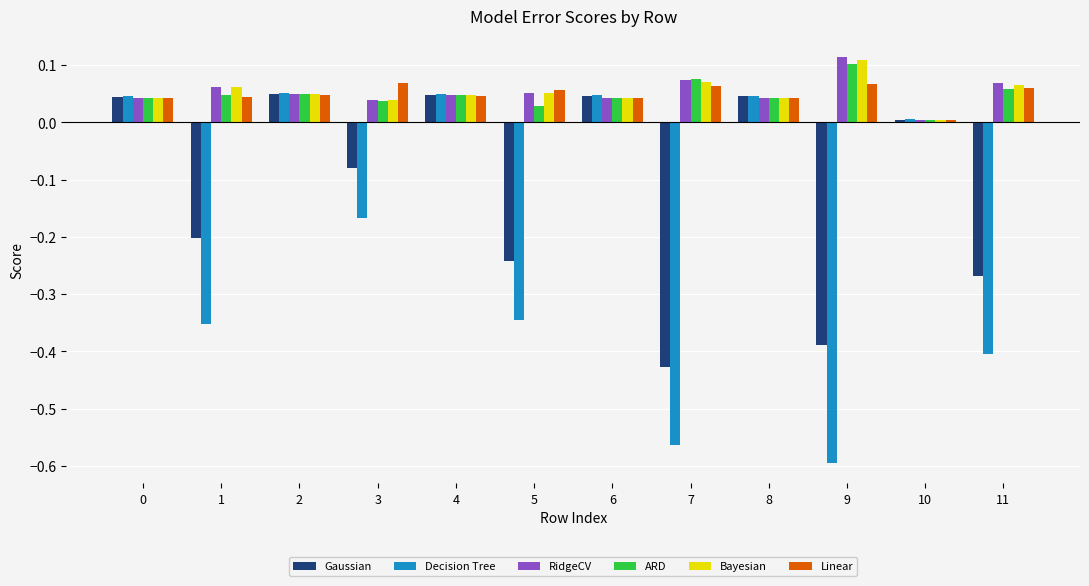

Is it true that Gaussian equals -0.3 at 1?

False